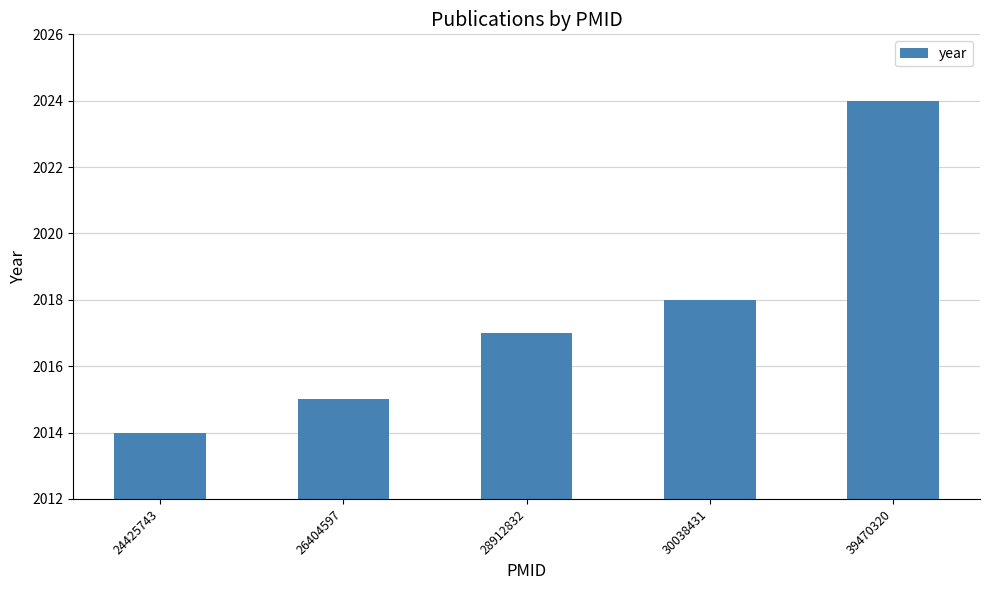

How many series are shown in this chart?

1